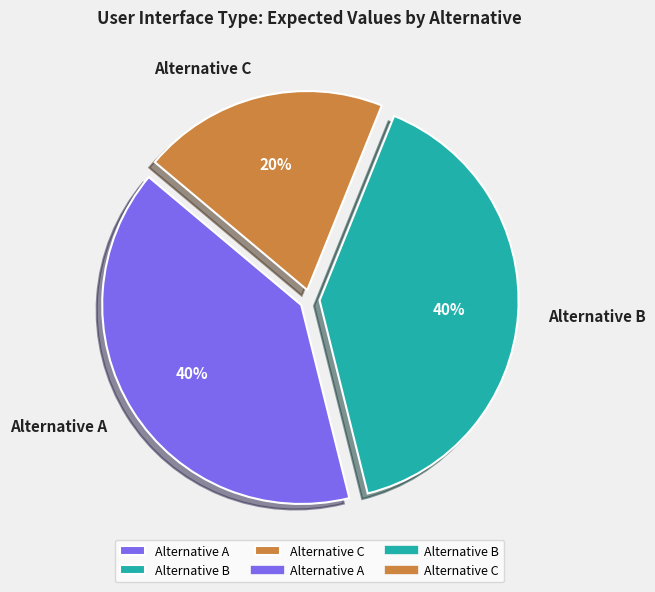

Do Alternative C and Alternative B together represent more than half of the pie?

Yes